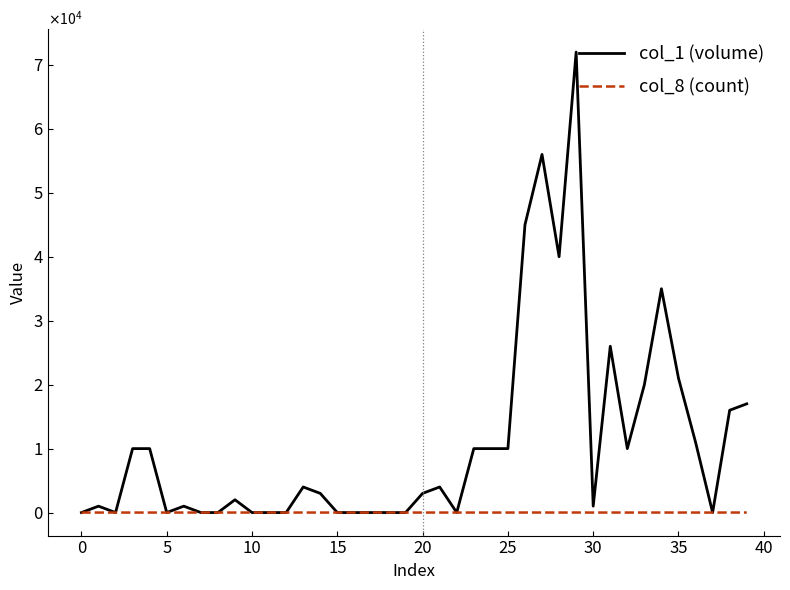

How many interior local valleys does the col_8 (count) series have?

7